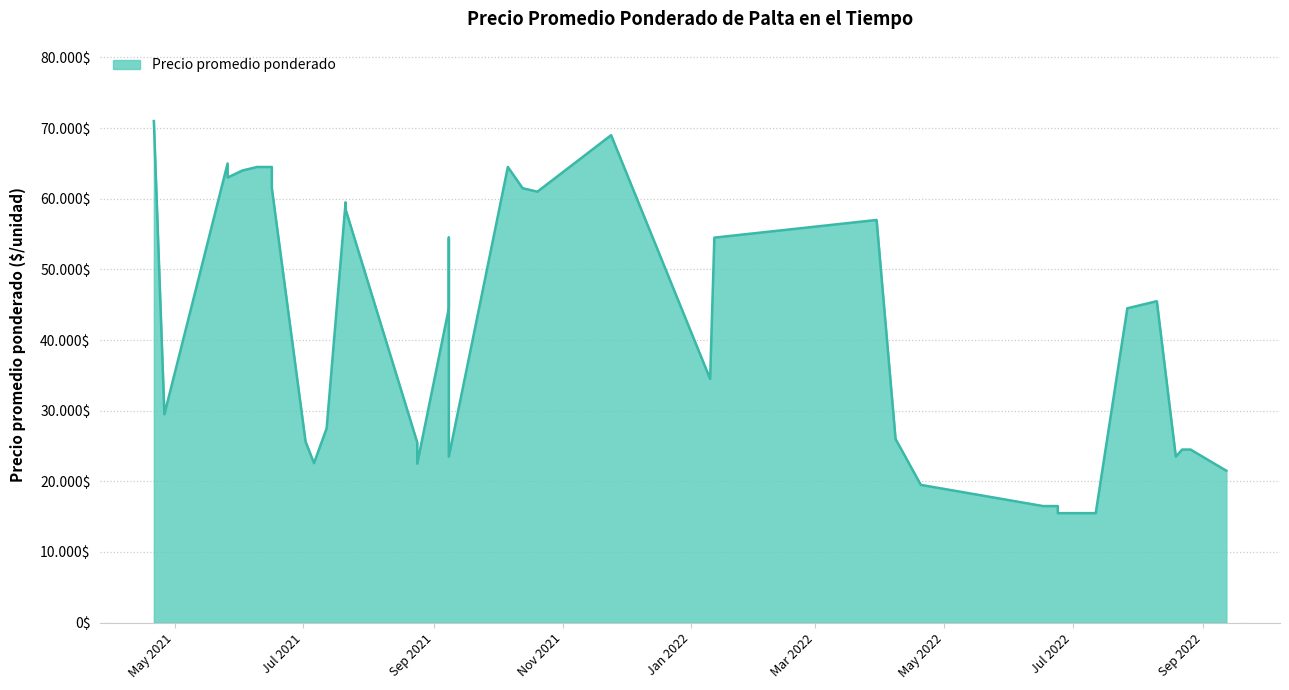

How many values are below 44500?

19